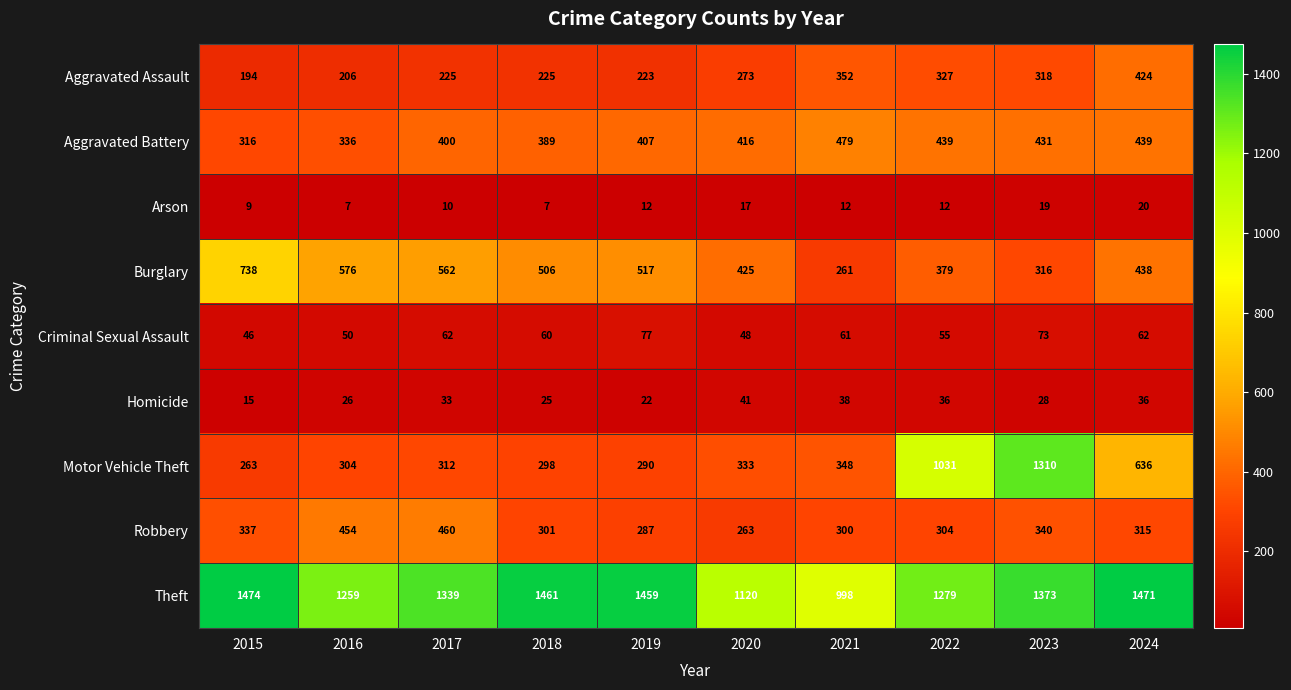

The Motor Vehicle Theft series shows 263 at 2015. True or false?

True